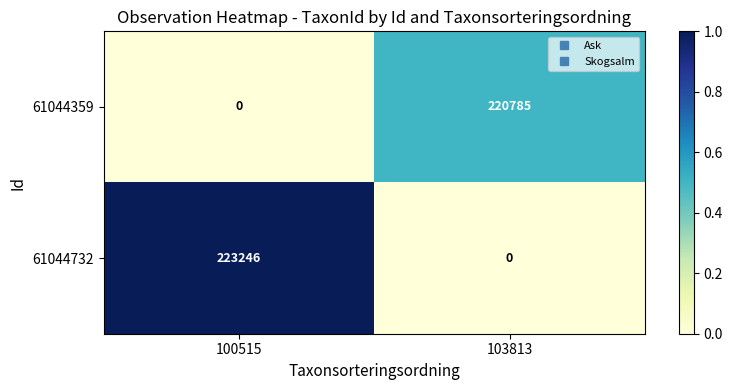

What is the difference between the highest and lowest values at 100515?

223246